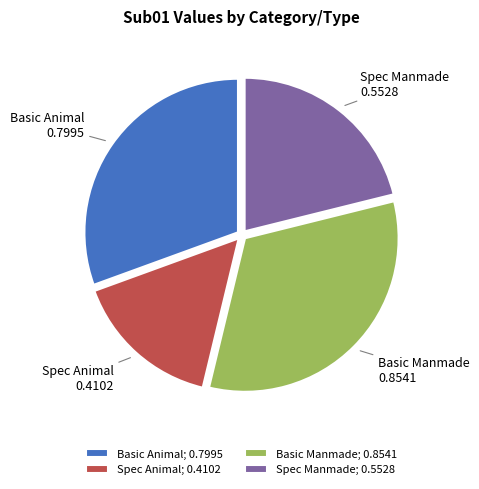

How many slices are in this pie chart?

4